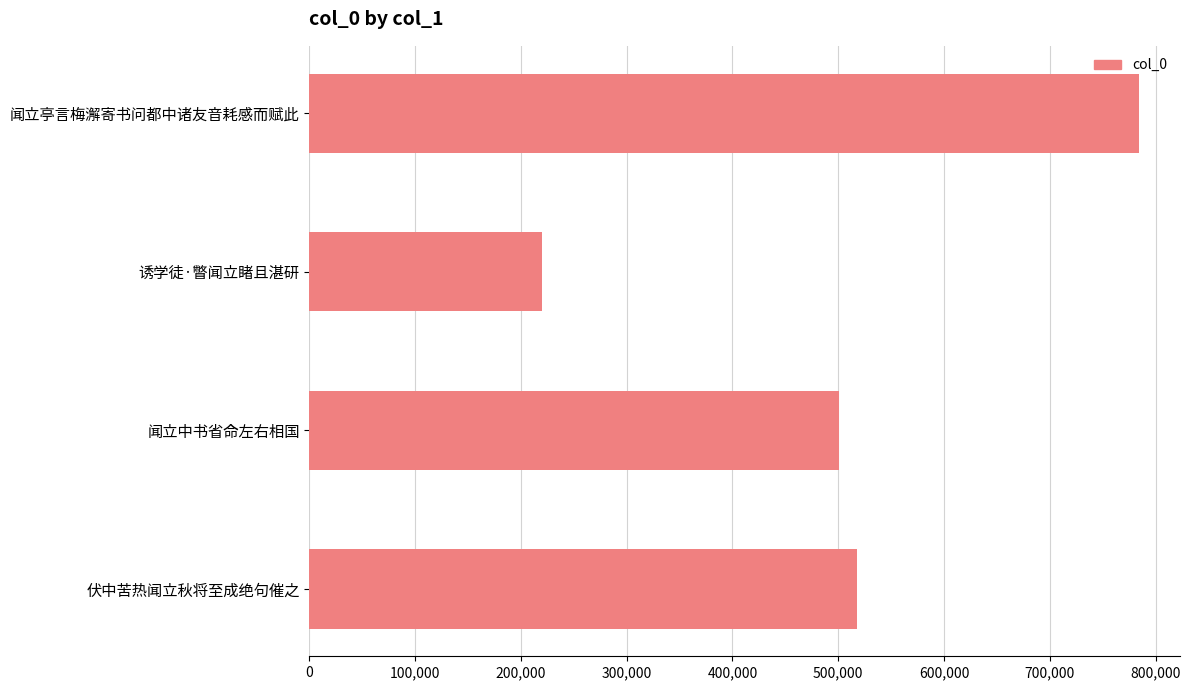

What is the difference between the maximum and minimum values?

564196